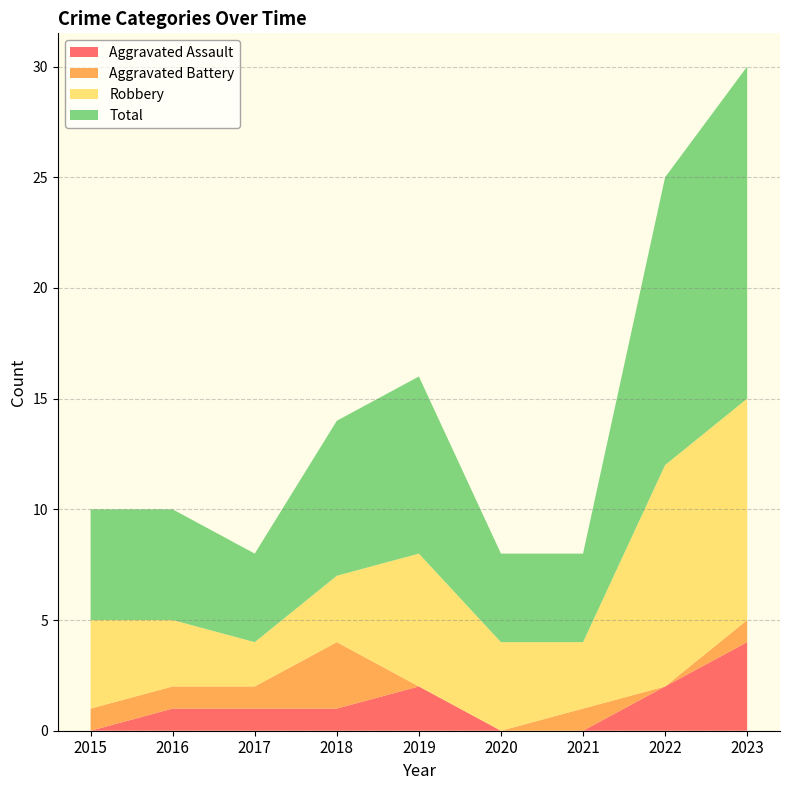

Reading left to right, what are all the values shown in this chart?

Aggravated Assault: 0	1	1	1	2	0	0	2	4
Aggravated Battery: 1	1	1	3	0	0	1	0	1
Robbery: 4	3	2	3	6	4	3	10	10
Total: 5	5	4	7	8	4	4	13	15